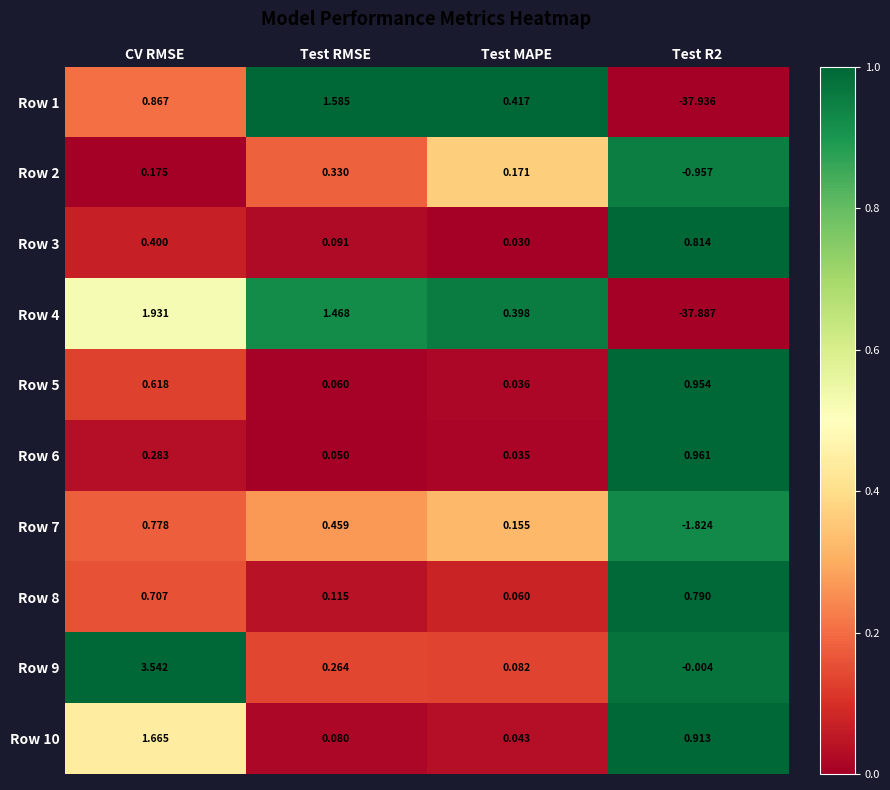

At which category does the chart reach its minimum across all series?

Test R2